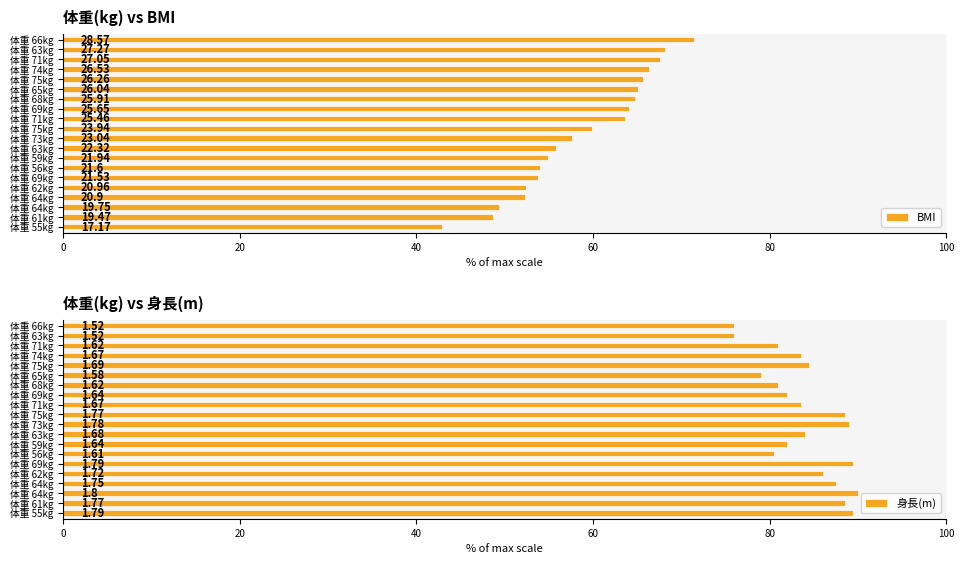

At how many categories does at least one series exceed 61?

20